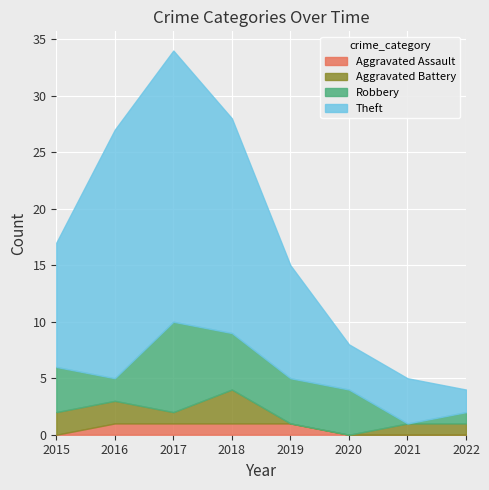

What is the average value of the Robbery series?

4